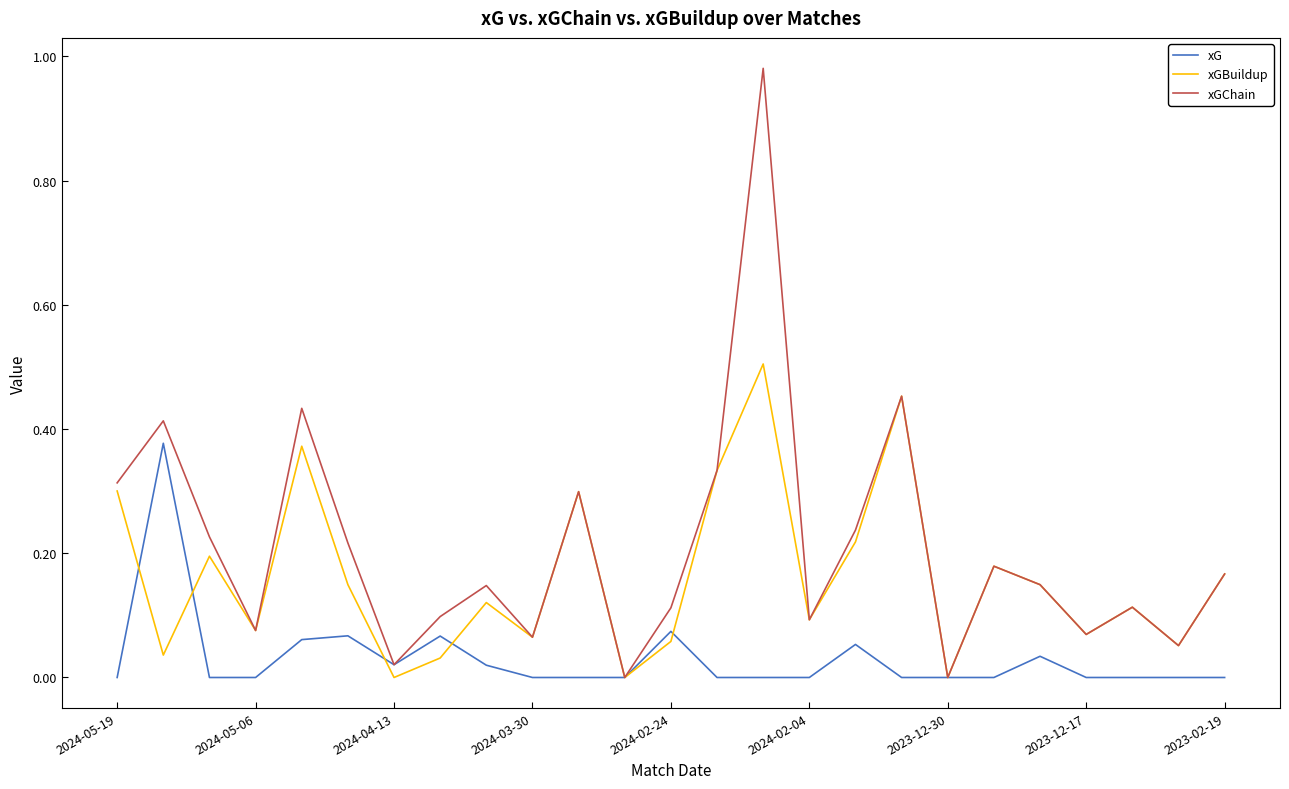

True or false: xG has more than 2 interior local peaks.

True